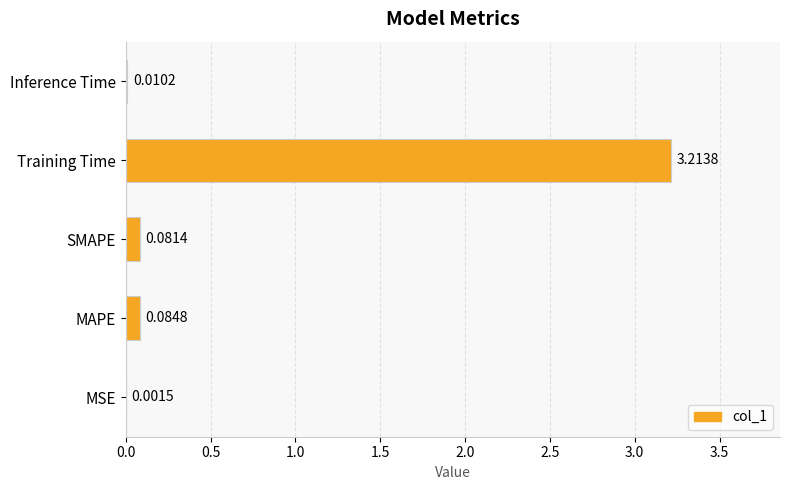

Where is the data nearest to the value 1?

MAPE